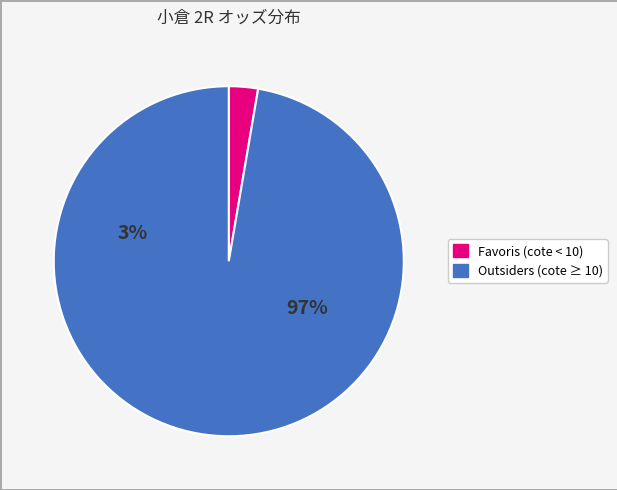

Is there any slice that represents more than half of the pie?

Yes